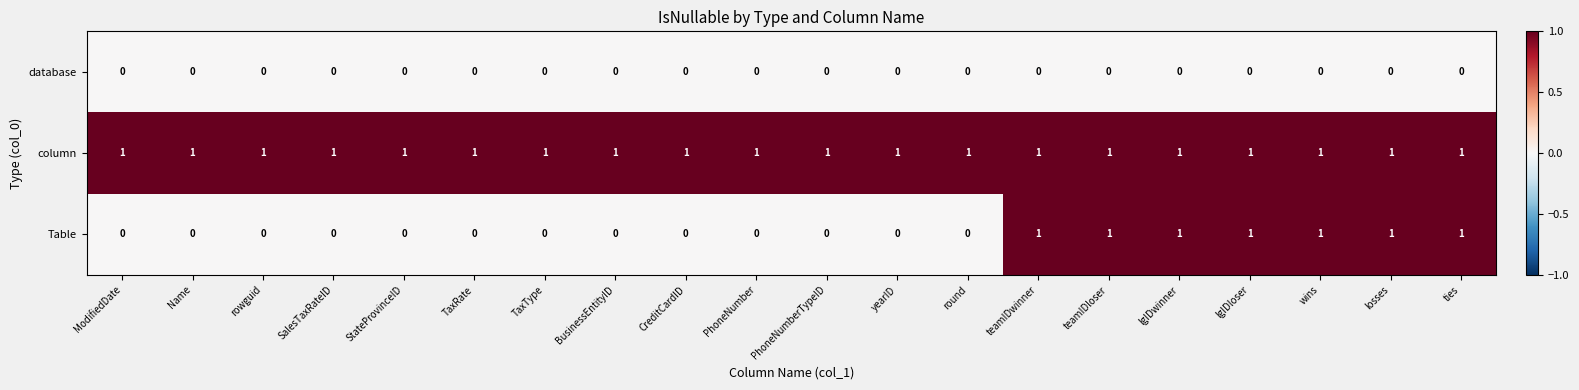

Count the Table values in the range 0 to 1.

20